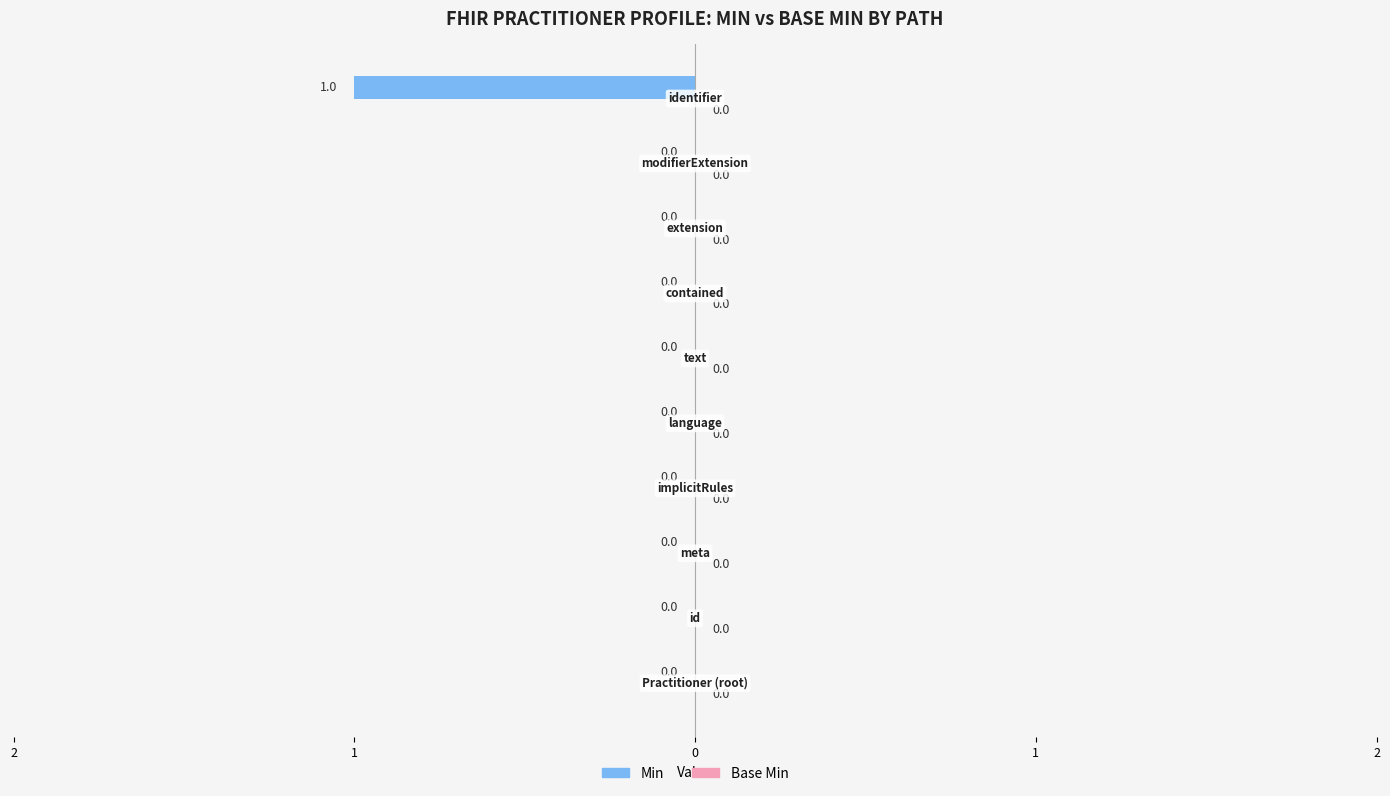

Are the bars horizontal?

Yes